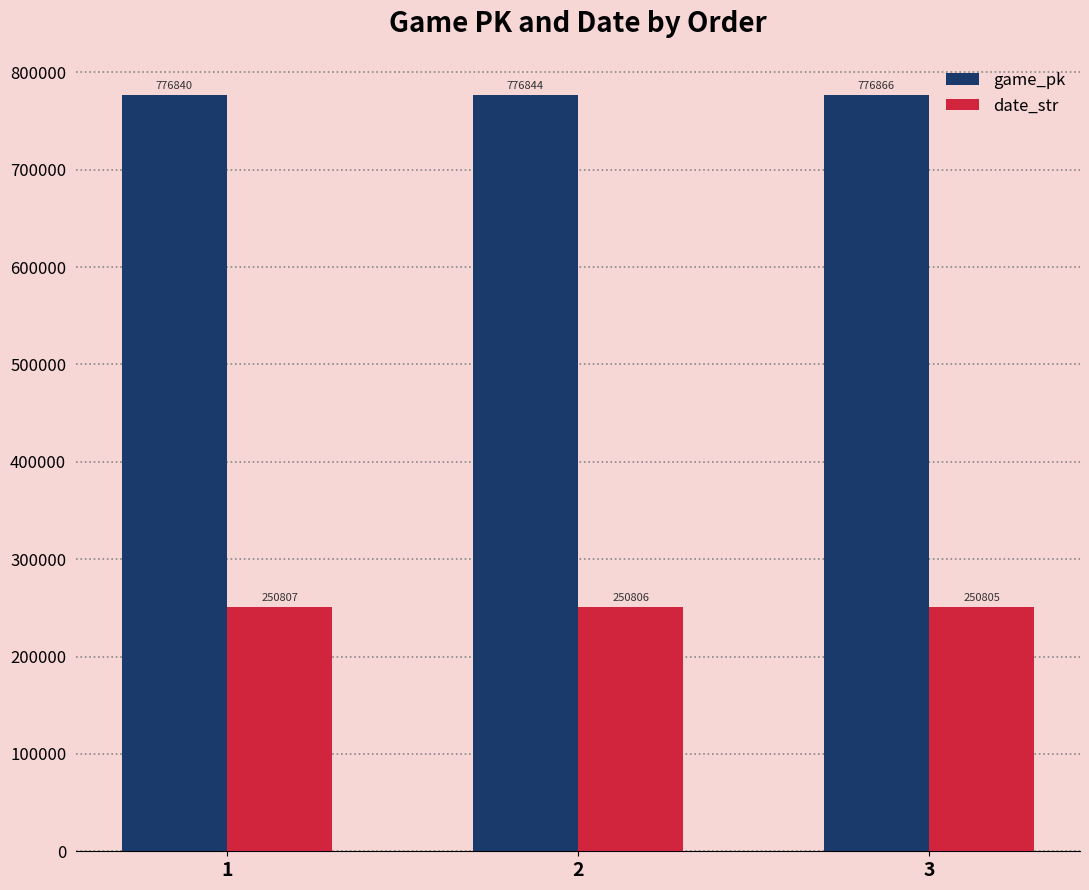

Which category has the highest value in the game_pk series?

3